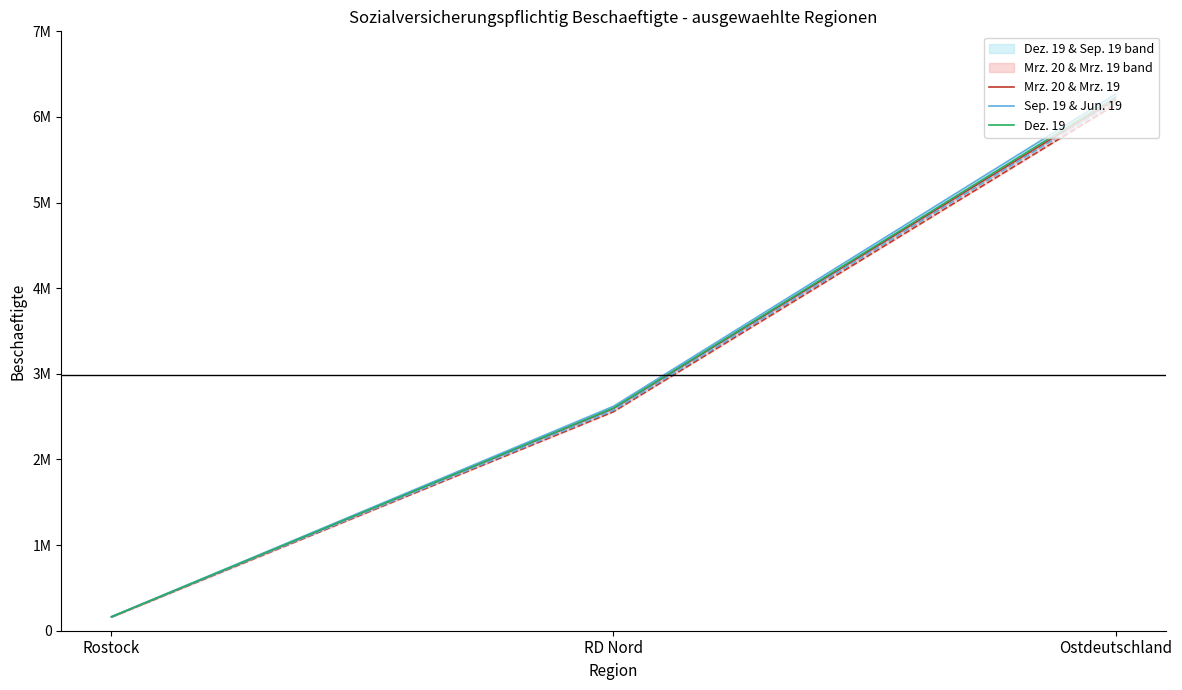

What is the difference between the maximum and minimum values in the Sep. 19 & Jun. 19 series?

6102121